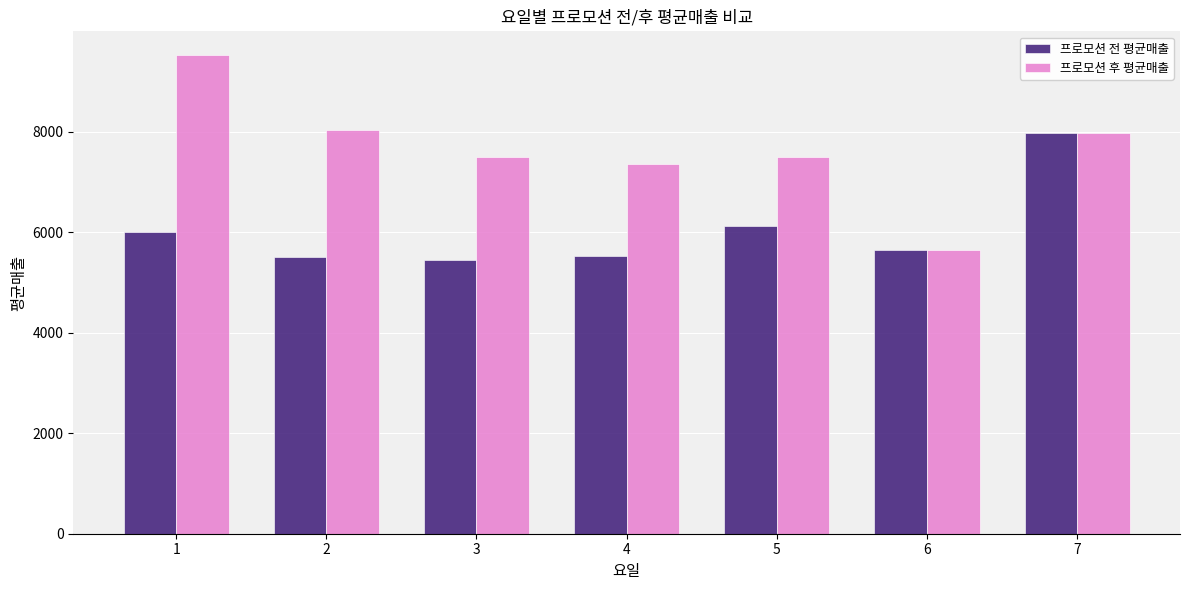

What is the value of the 프로모션 전 평균매출 bar at the 4th from the left?

5530.3